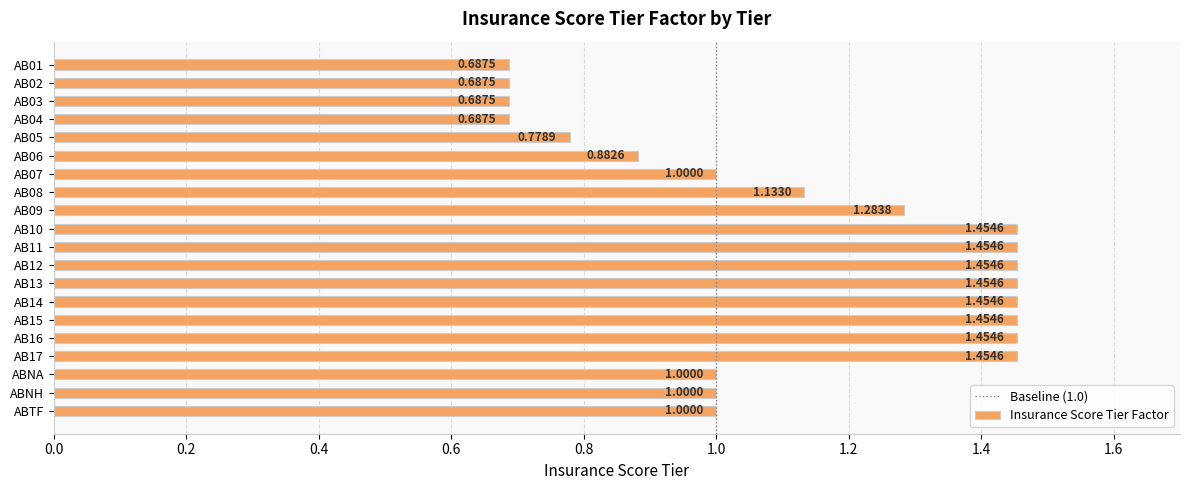

Approximately how many times larger is the value at AB03 compared to AB13?

0.5